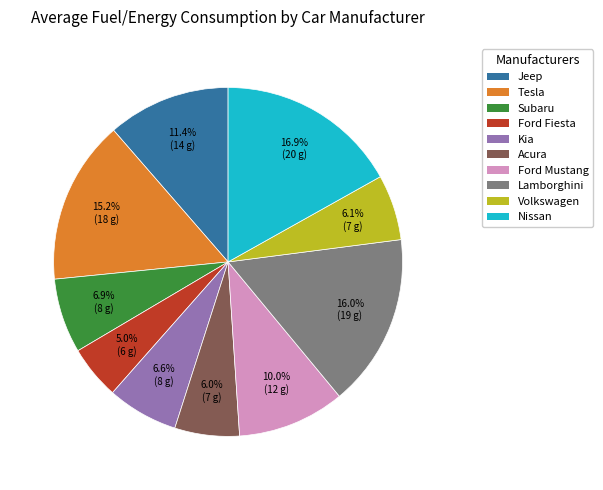

How many segments does this pie chart have?

10